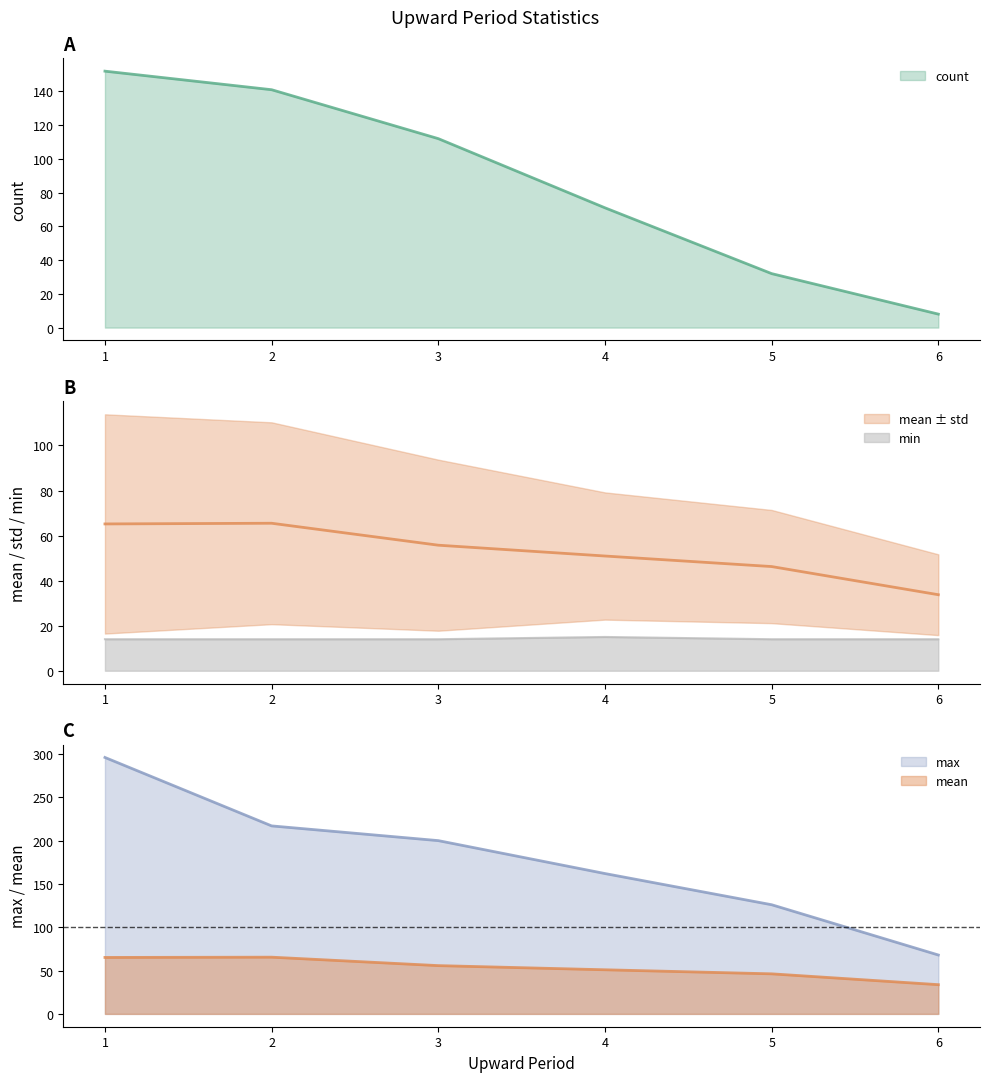

Which series has the largest range (max minus min)?

max